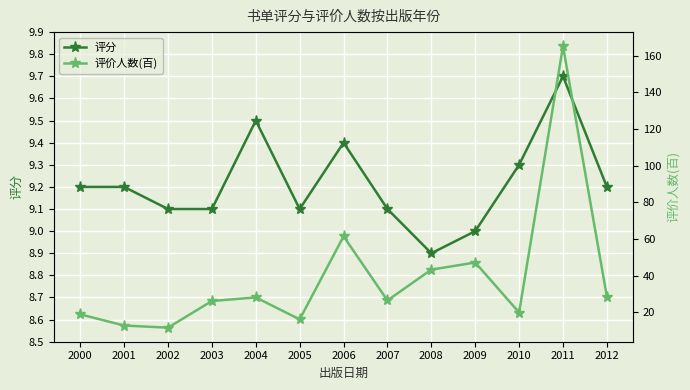

Which series has the largest total across all categories?

评价人数(百)